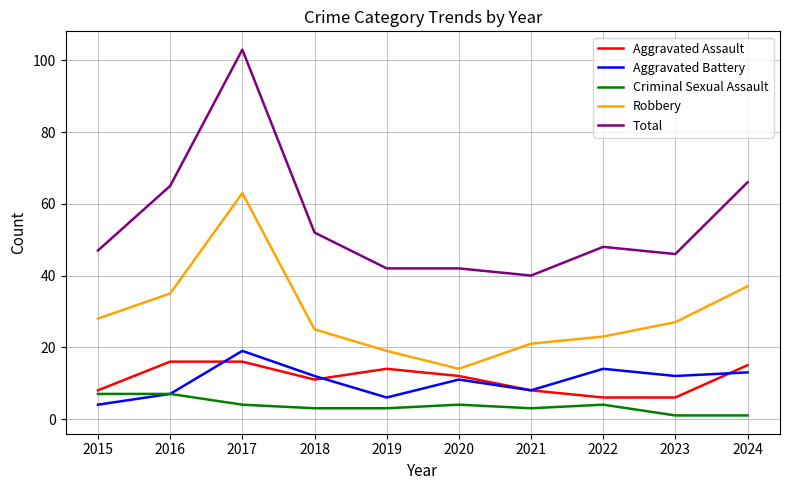

At which category is the sum across all series the highest?

2017